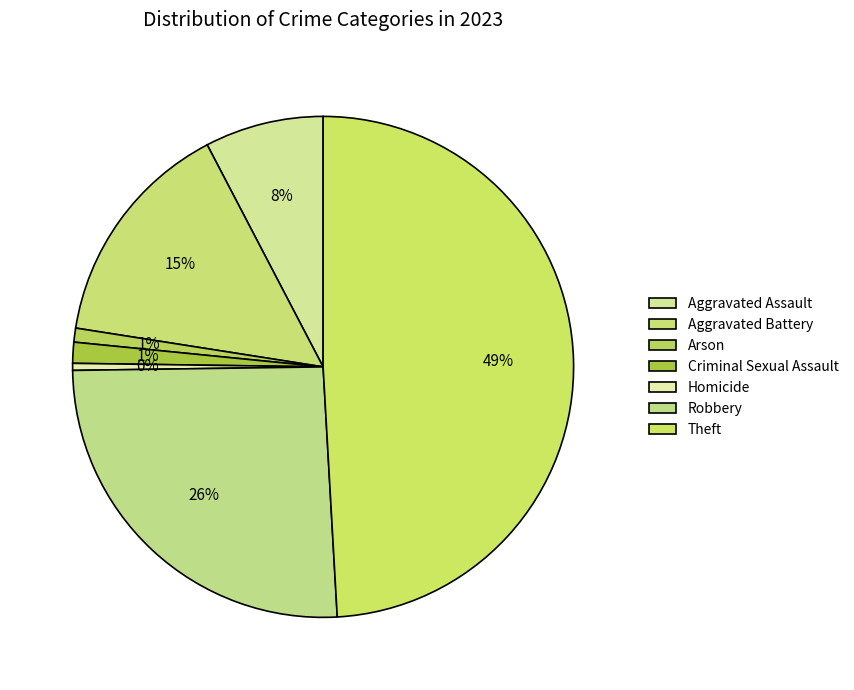

What is the total percentage of Aggravated Battery and Aggravated Assault?

22.5%